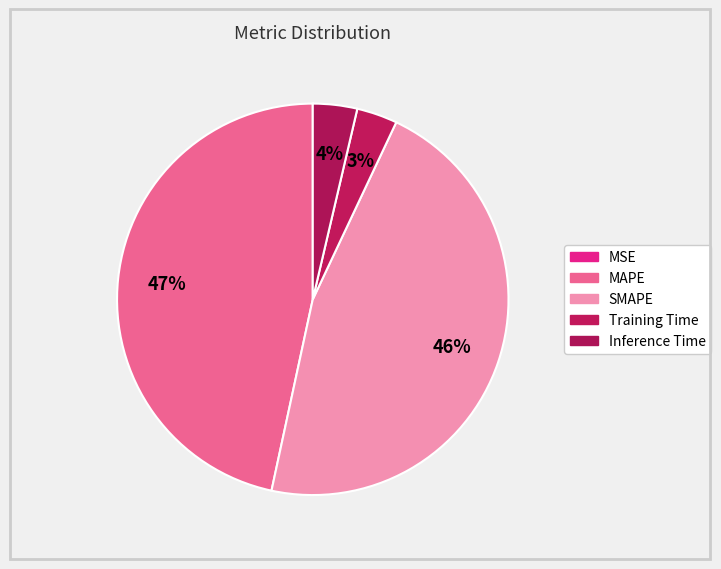

To the nearest percent, what is the difference between the largest and smallest slice percentages?

47%